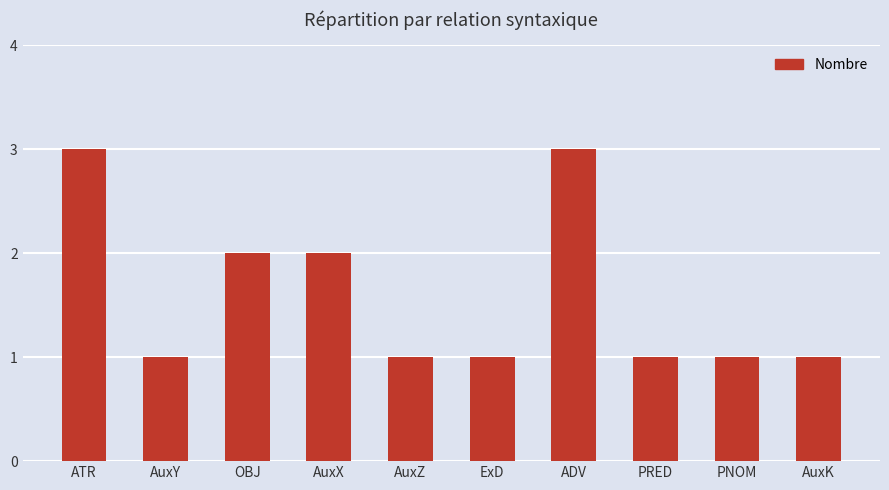

What is the label of the 4th bar from the left?

AuxX